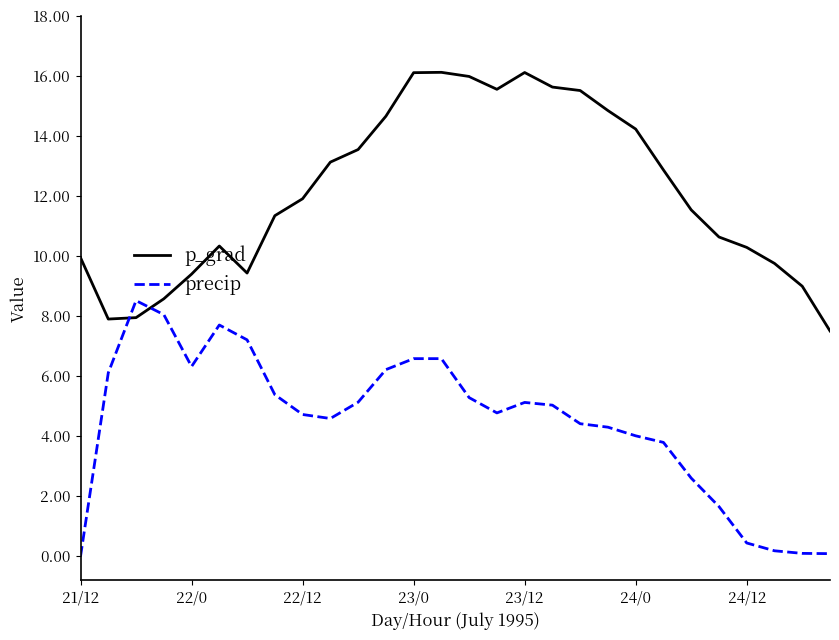

After their last crossing, which series has the higher values: precip or p_grad?

p_grad